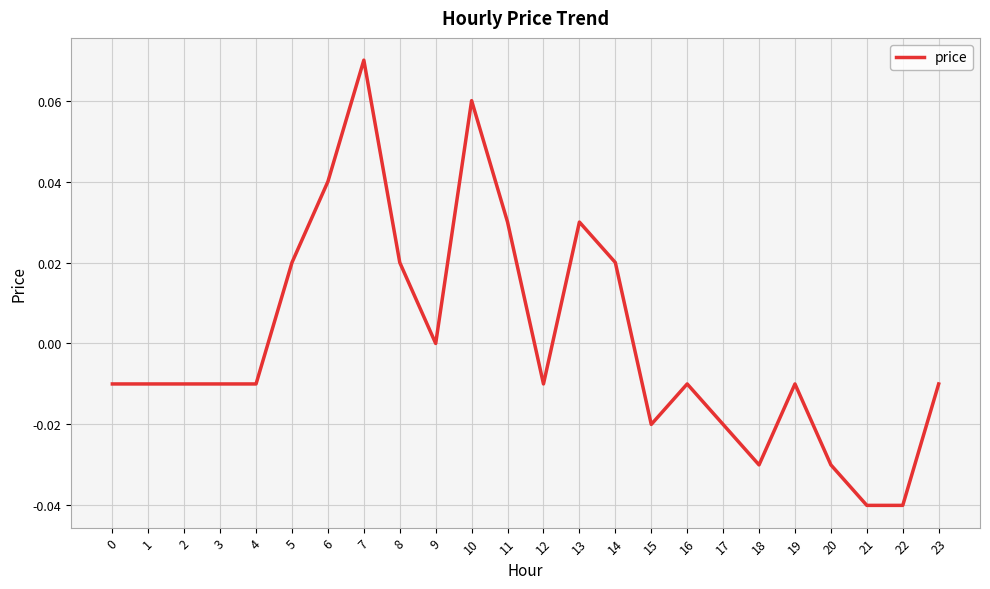

Which has a higher value, 9 or 23?

9